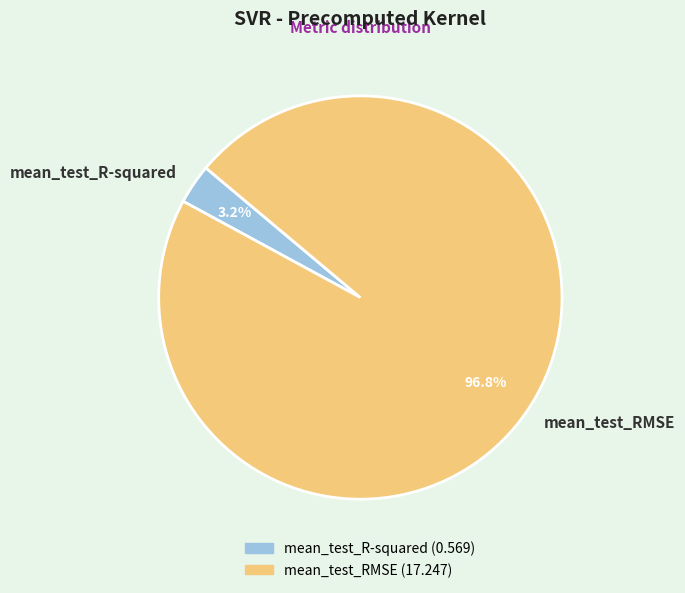

Rank the categories by value from lowest to highest.

mean_test_R-squared, mean_test_RMSE